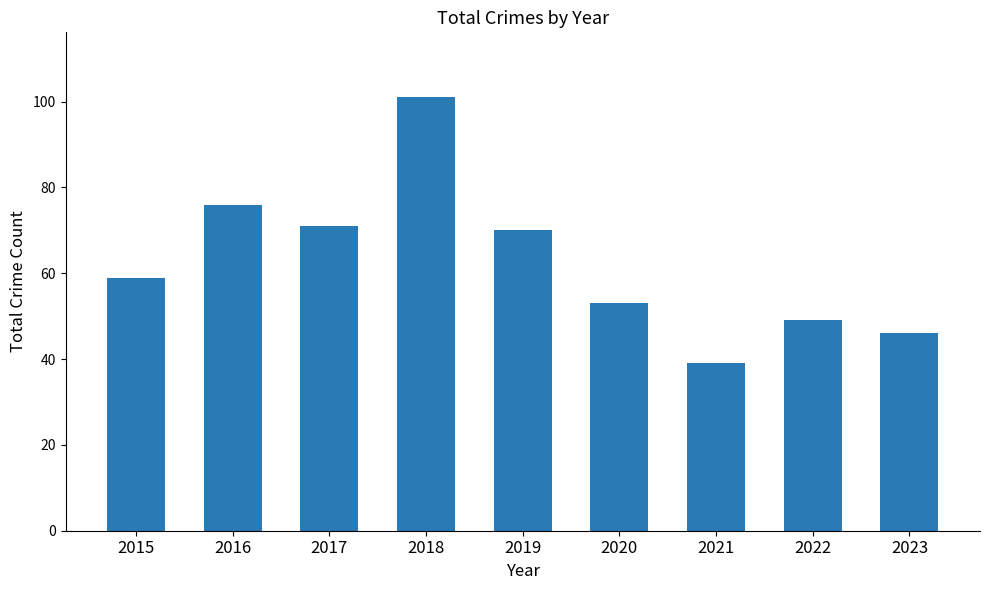

What is the value of the 9th bar from the left?

46